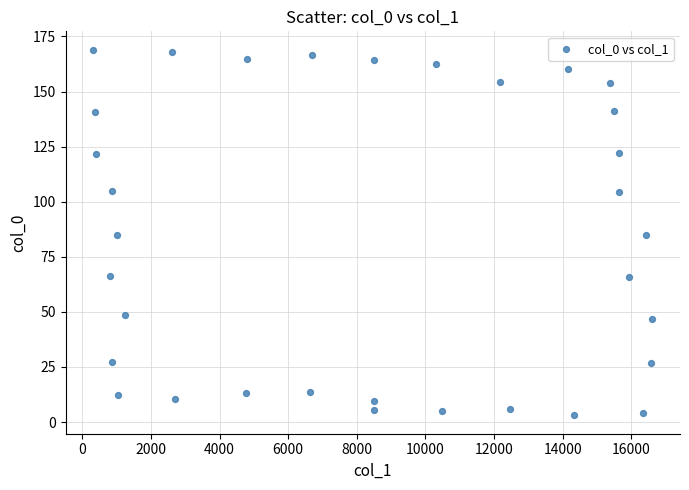

What is the range of X values (max minus min)?

16281.9